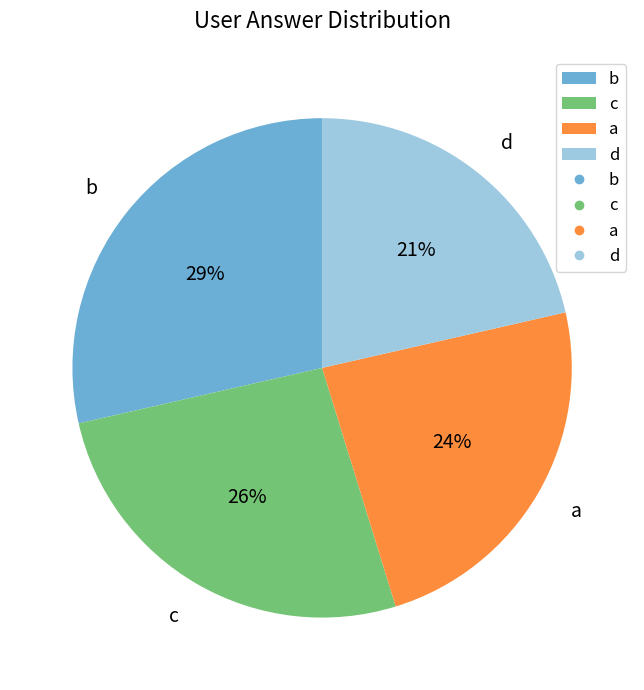

The d slice represents 7% of the pie. True or false?

False